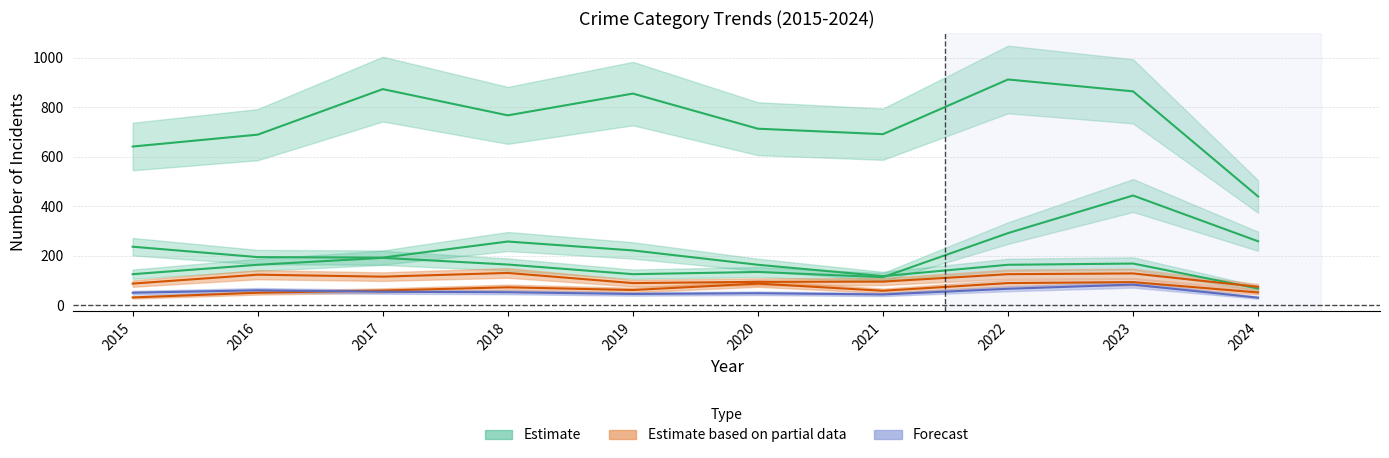

What is the difference between the Aggravated Battery values at 2016 and 2021?

17